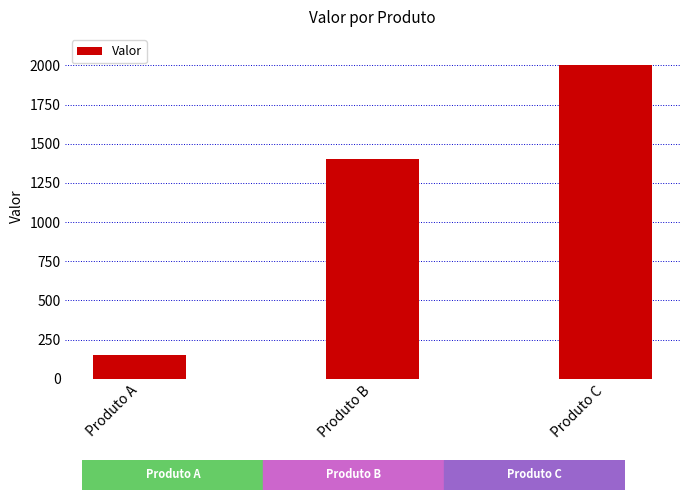

How many data points does each series have?

3